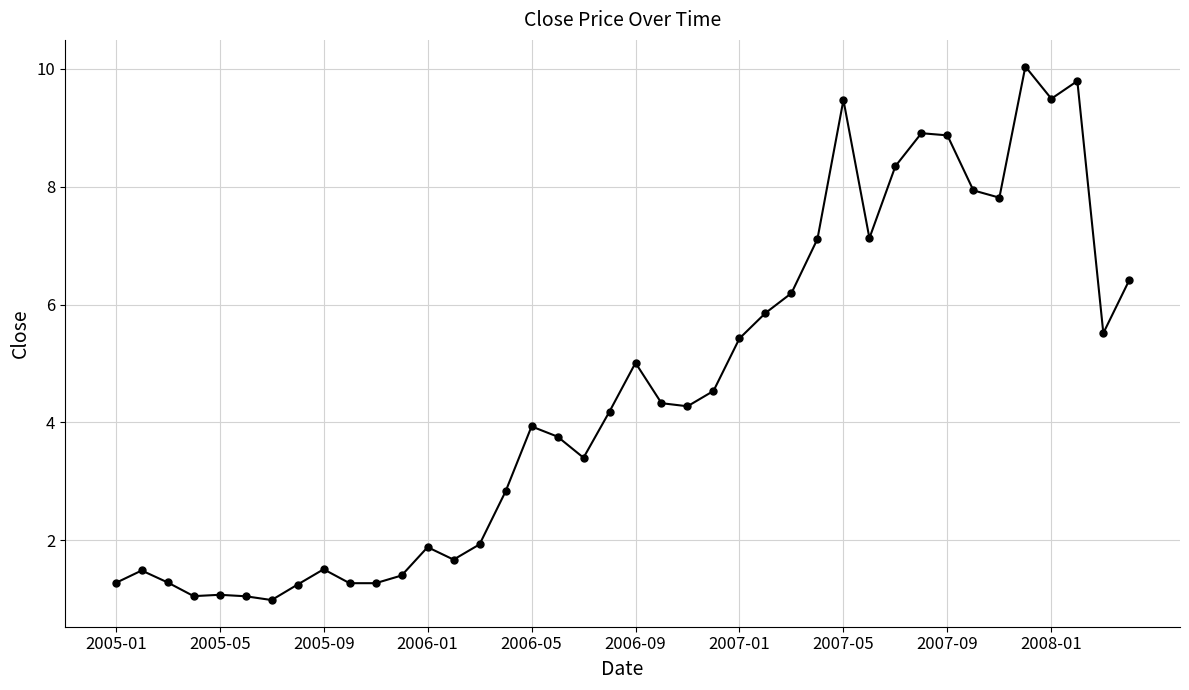

What is the difference between the maximum and minimum values?

9.0